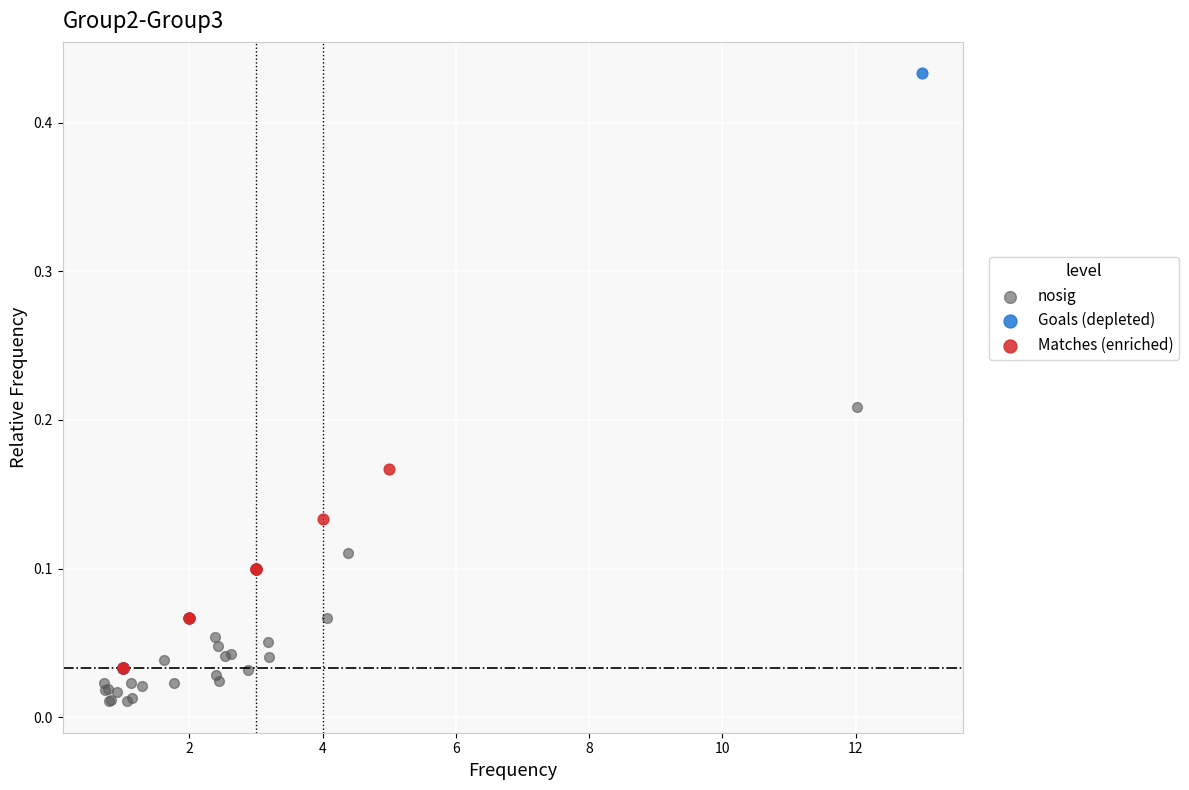

Which series has the widest spread of Y values?

Goals (depleted)